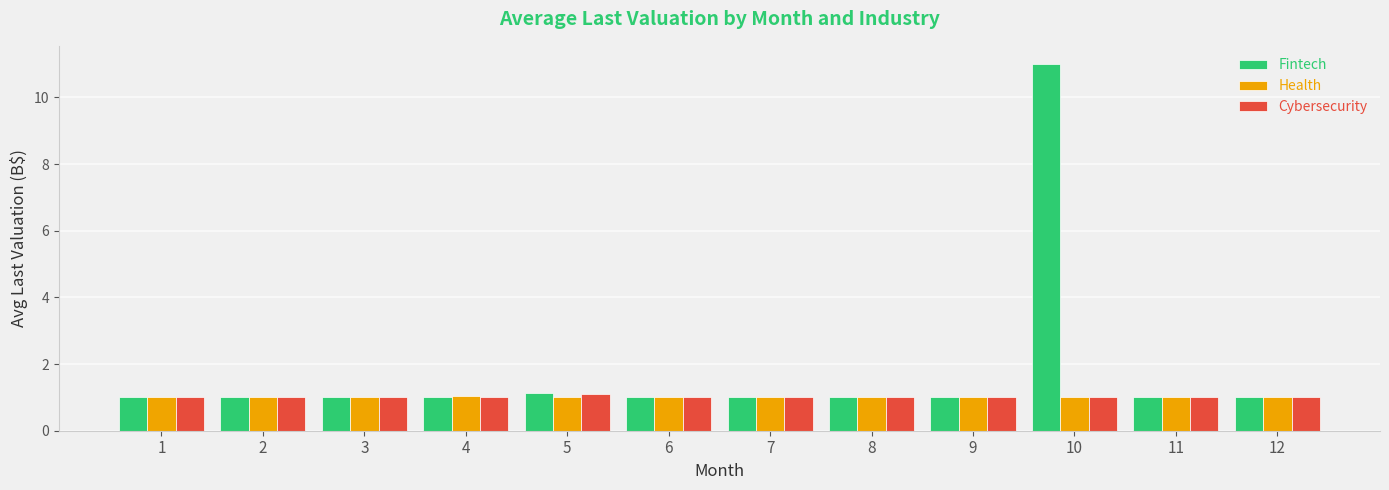

Read the Health value at 1.

1.0